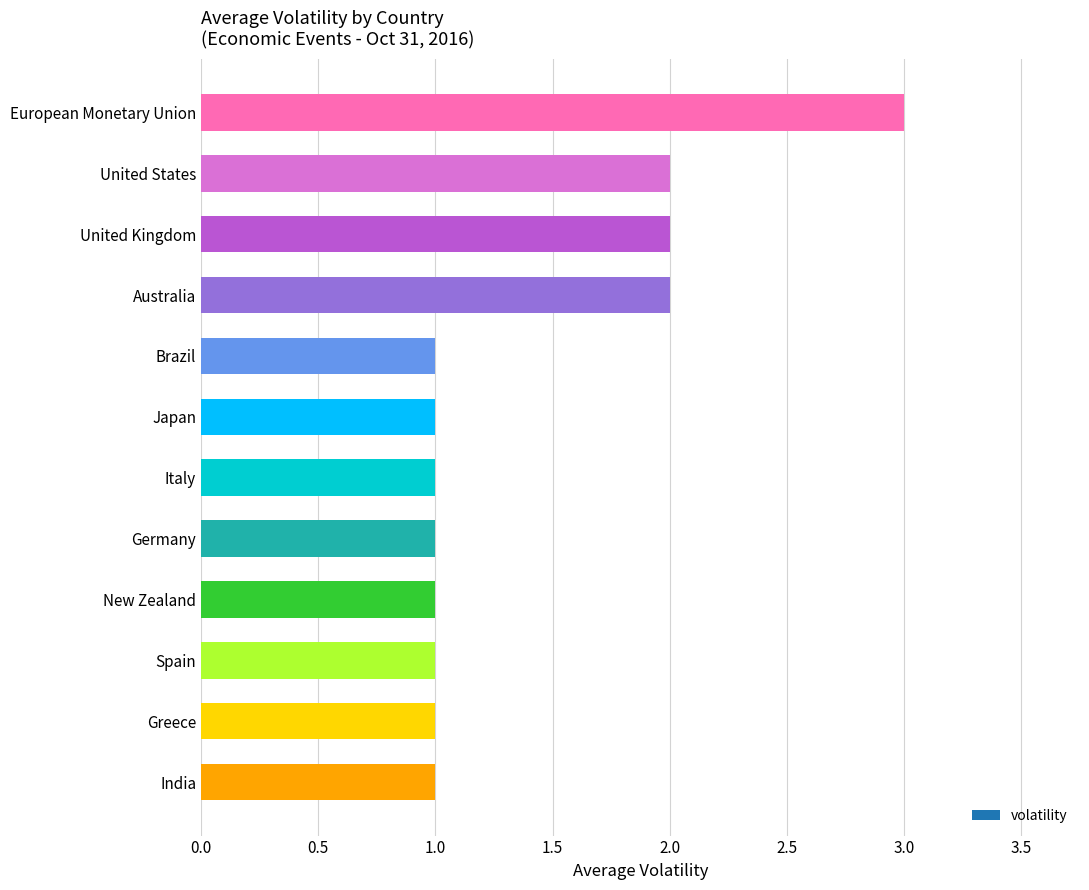

Does the chart contain stacked bars?

No